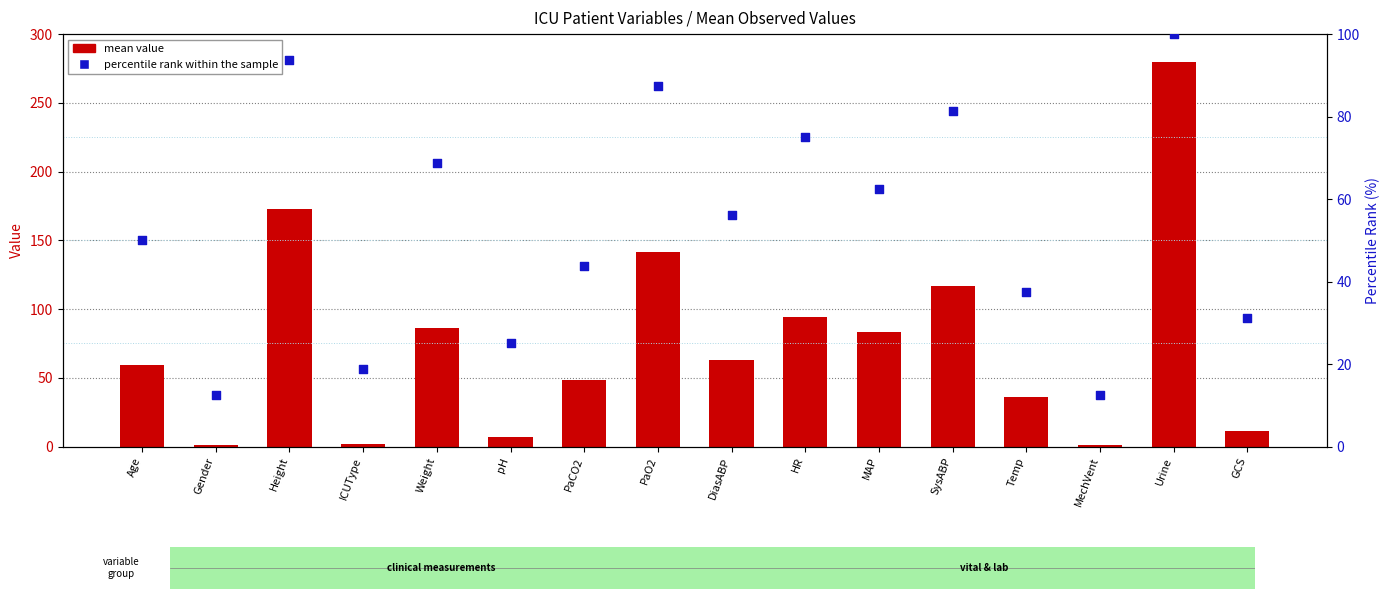

Which series has the largest total across all categories?

mean value